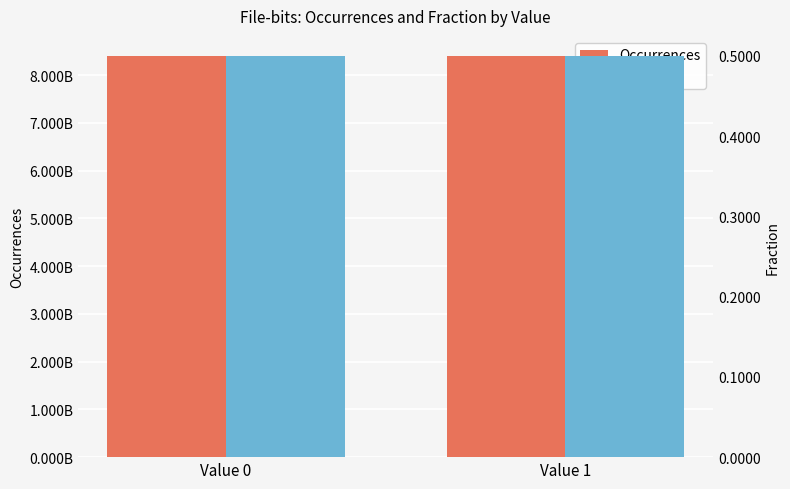

Rank the series at Value 1 from highest to lowest value.

Occurrences, Fraction